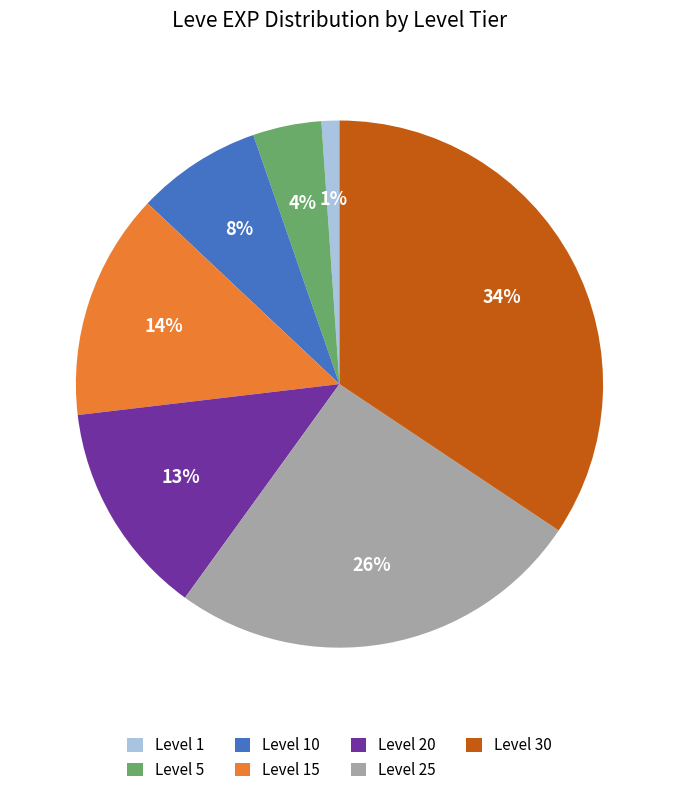

Does any single category account for the majority?

No